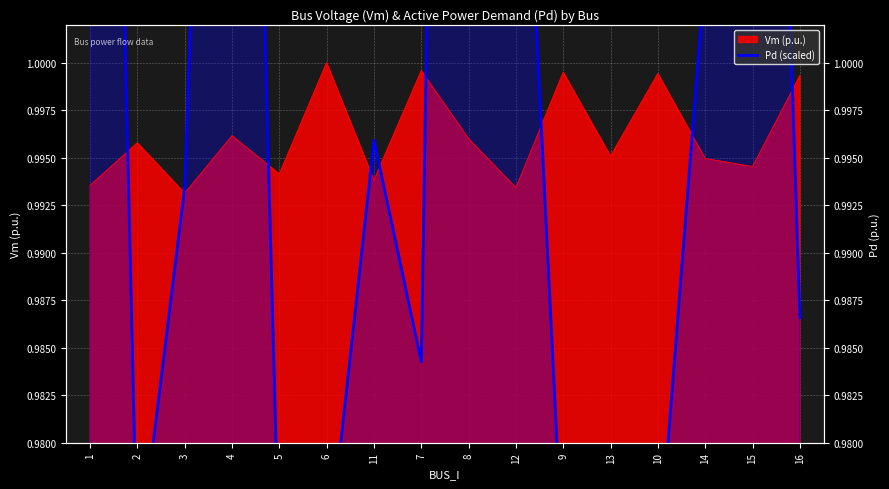

What is the sum of all values?

16.2